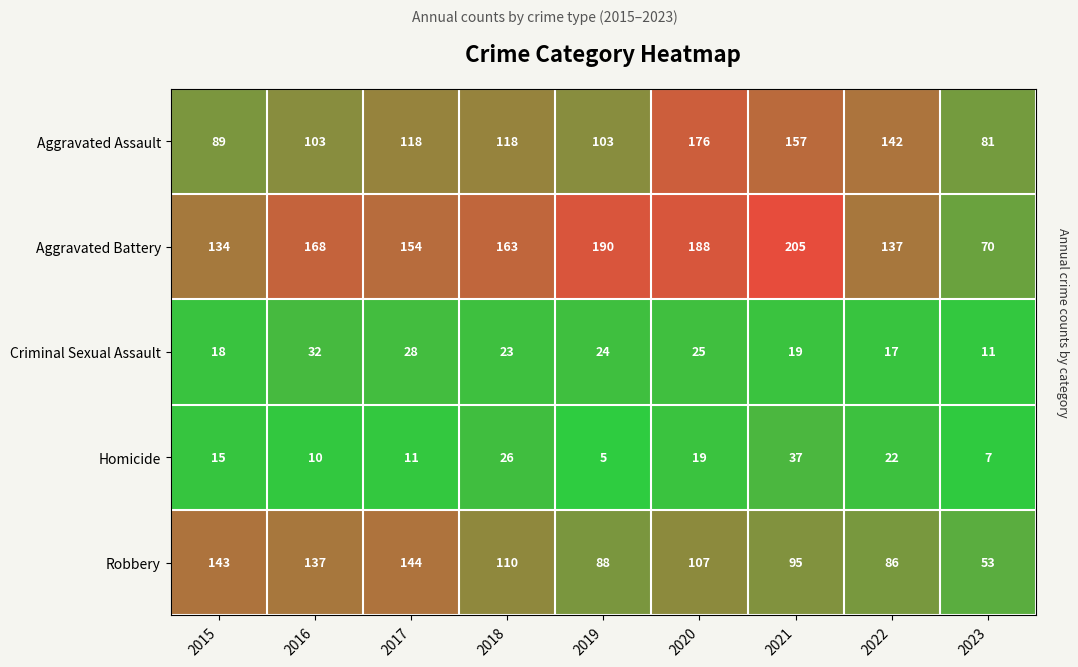

What is the sum of all Criminal Sexual Assault values?

197